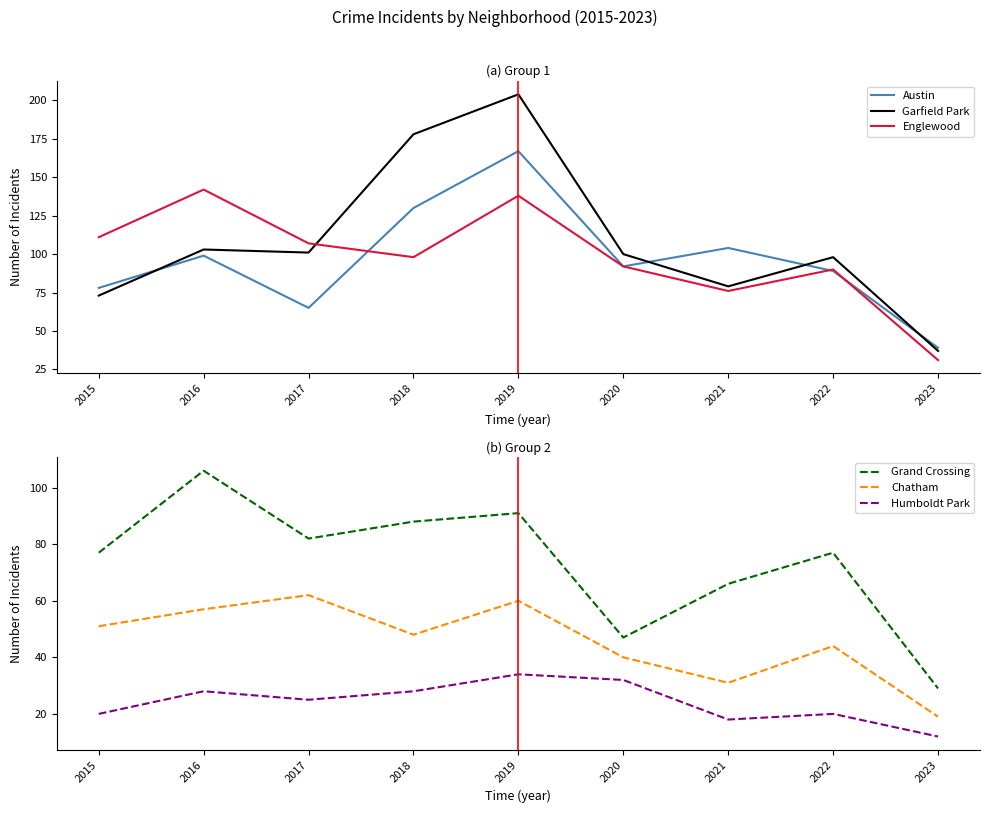

Reading left to right, what are all the values shown in this chart?

Austin: 78	99	65	130	167	92	104	89	39
Garfield Park: 73	103	101	178	204	100	79	98	37
Englewood: 111	142	107	98	138	92	76	90	31
Grand Crossing: 77	106	82	88	91	47	66	77	29
Chatham: 51	57	62	48	60	40	31	44	19
Humboldt Park: 20	28	25	28	34	32	18	20	12